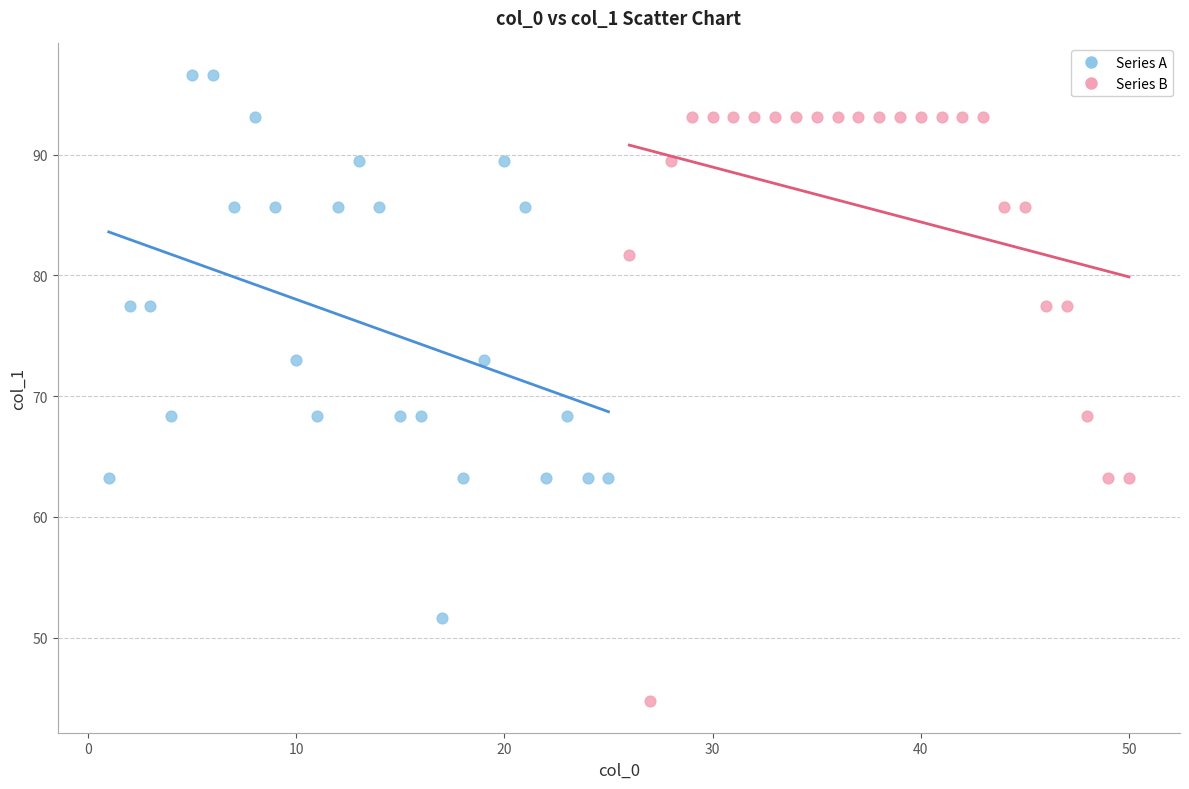

Which series reaches the maximum Y coordinate?

Series A